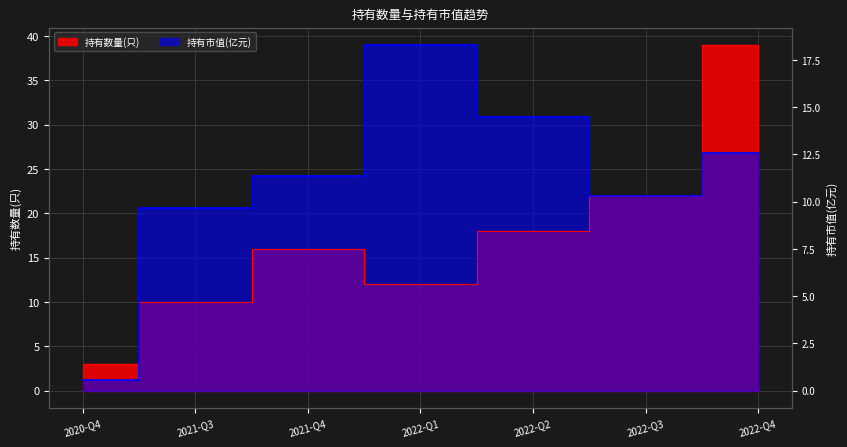

Does the chart display data point markers on the line(s)?

No